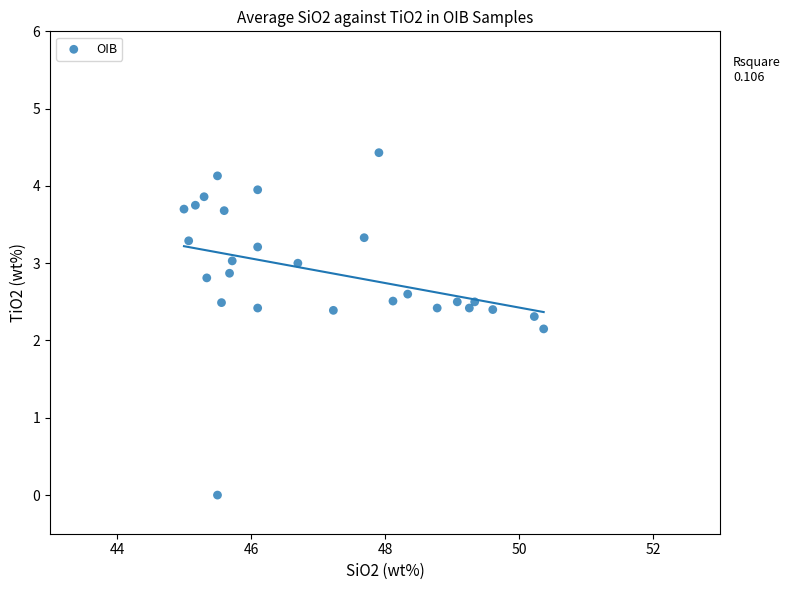

What is the range of Y values (max minus min)?

4.4